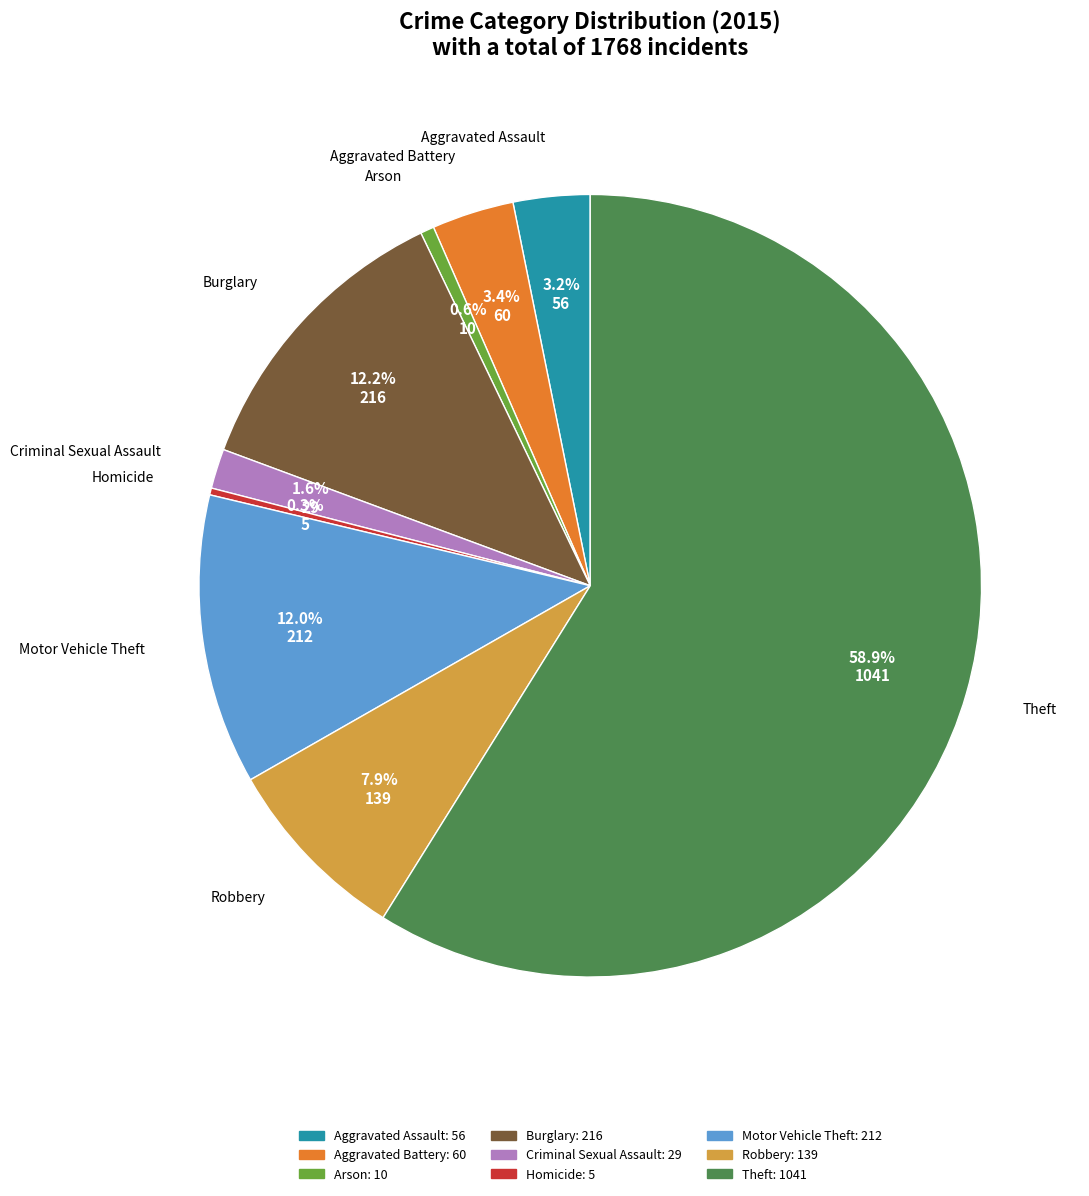

How many slices are in this pie chart?

9